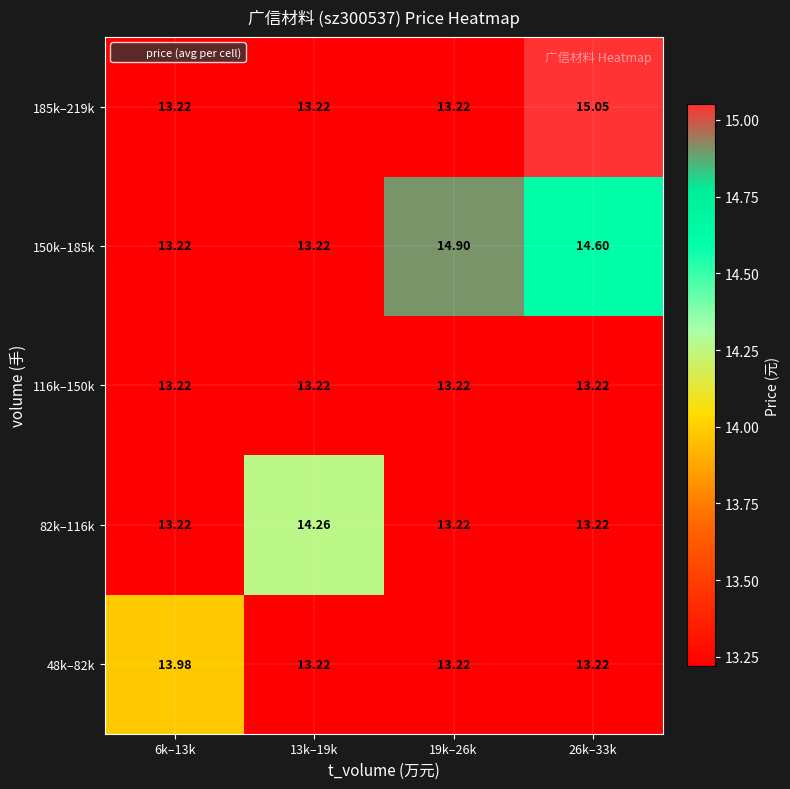

Is the value of 82k–116k at 13k–19k greater than the value of 116k–150k at 19k–26k?

Yes